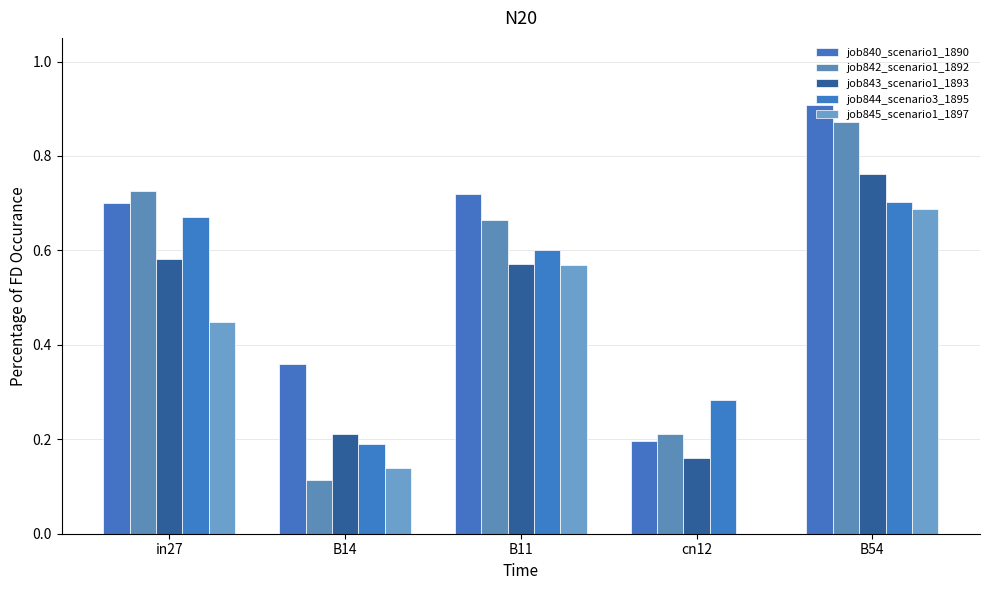

What are all the series names shown in the legend?

job840_scenario1_1890, job842_scenario1_1892, job843_scenario1_1893, job844_scenario3_1895, job845_scenario1_1897